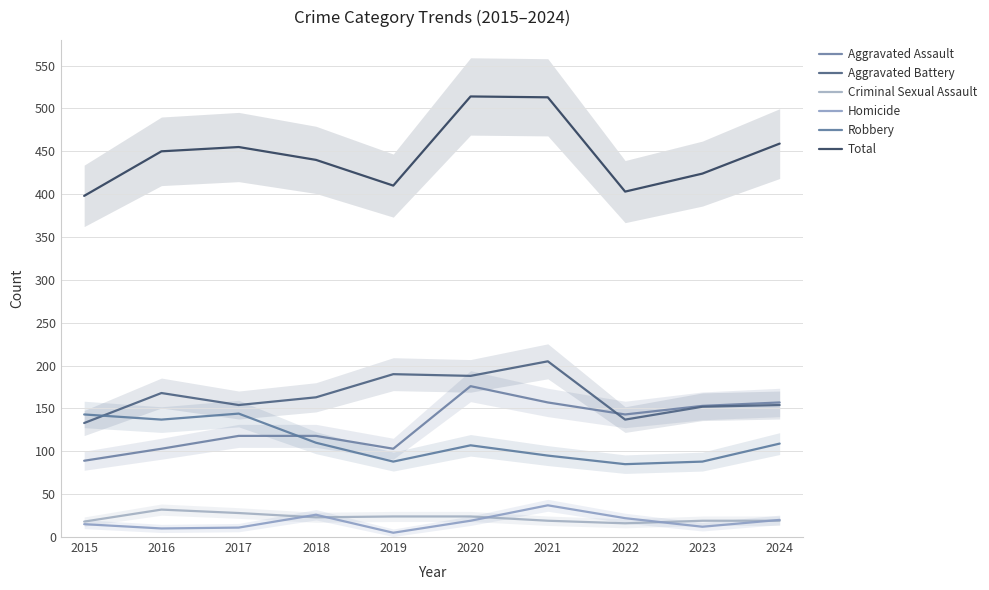

Reading left to right, list all the values displayed in this chart.

Aggravated Assault: 2015=89	2016=103	2017=118	2018=118	2019=103	2020=176	2021=157	2022=143	2023=153	2024=157
Aggravated Battery: 2015=133	2016=168	2017=154	2018=163	2019=190	2020=188	2021=205	2022=137	2023=152	2024=154
Criminal Sexual Assault: 2015=18	2016=32	2017=28	2018=23	2019=24	2020=24	2021=19	2022=16	2023=19	2024=19
Homicide: 2015=15	2016=10	2017=11	2018=26	2019=5	2020=19	2021=37	2022=22	2023=12	2024=20
Robbery: 2015=143	2016=137	2017=144	2018=110	2019=88	2020=107	2021=95	2022=85	2023=88	2024=109
Total: 2015=398	2016=450	2017=455	2018=440	2019=410	2020=514	2021=513	2022=403	2023=424	2024=459